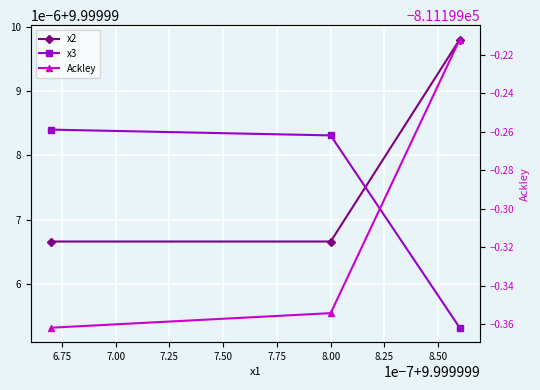

Reading right to left, what are all the values shown in this chart?

x2: 10.0	10.0	10.0
x3: 10.0	10.0	10.0
Ackley: -811199.2	-811199.4	-811199.4